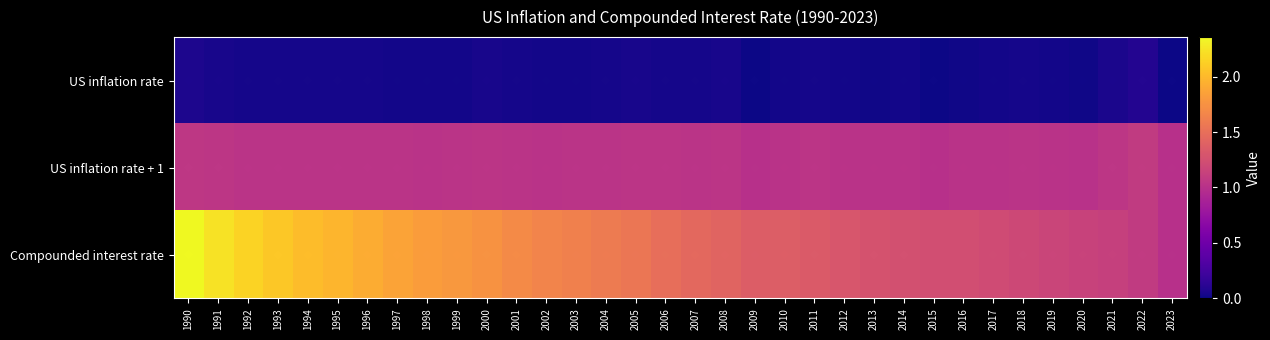

Which has a higher value, 1991 or 2023?

1991